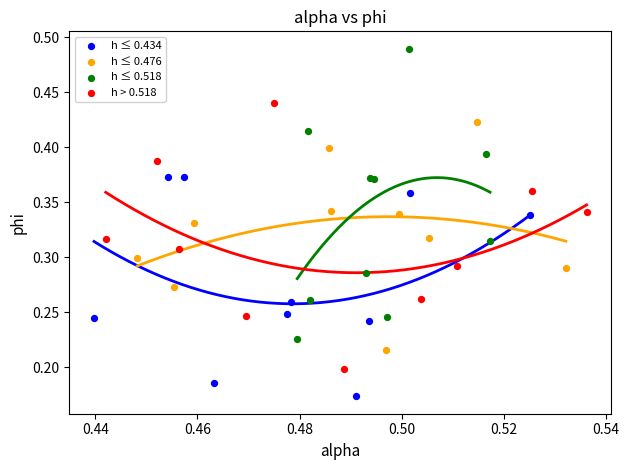

Which series reaches the maximum Y coordinate?

h ≤ 0.518